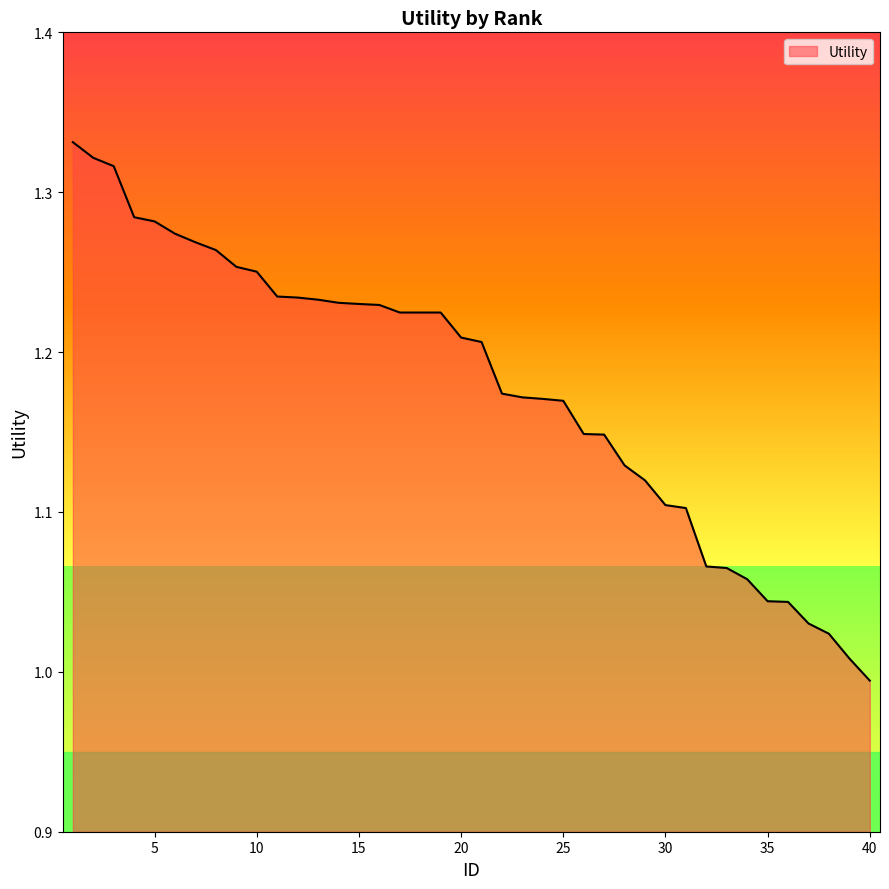

What is the difference between the maximum and minimum values?

0.3